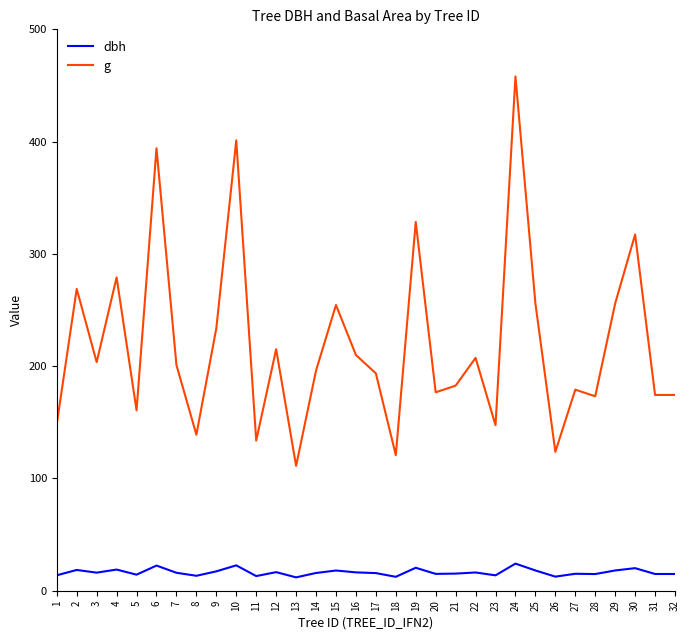

What is the difference between the highest and lowest values at 8?

125.6